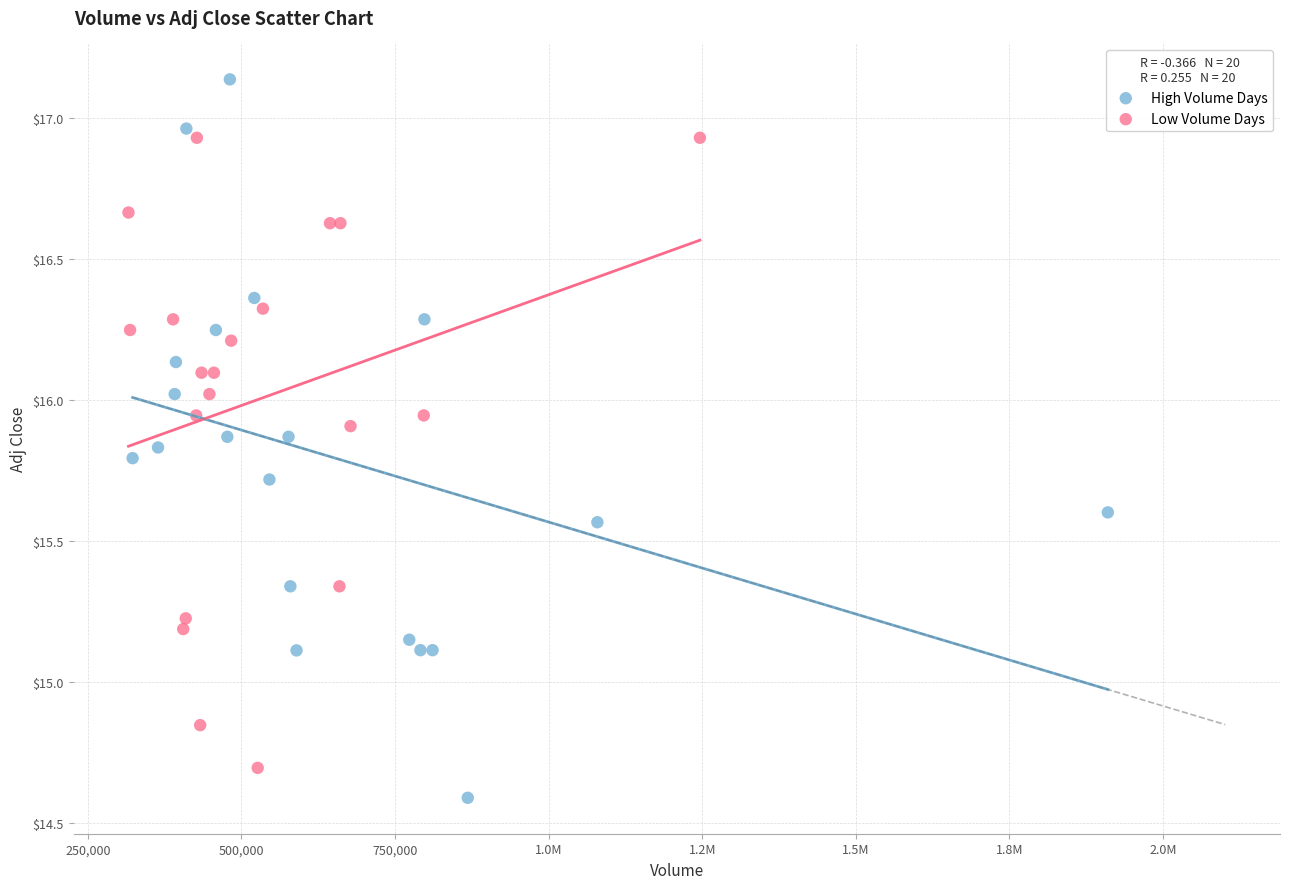

Which series reaches the maximum Y coordinate?

High Volume Days